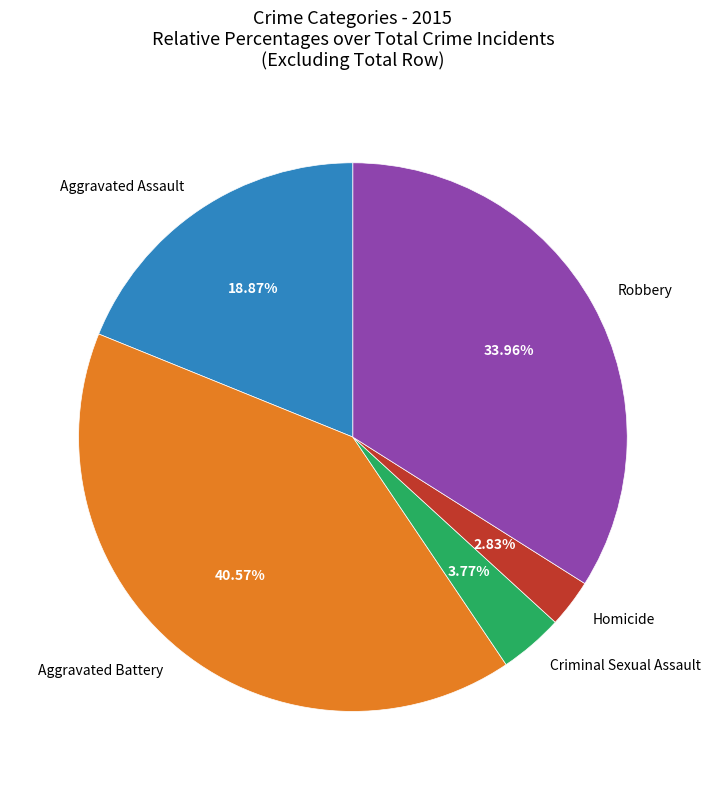

Rank the categories by value from highest to lowest.

Aggravated Battery, Robbery, Aggravated Assault, Criminal Sexual Assault, Homicide